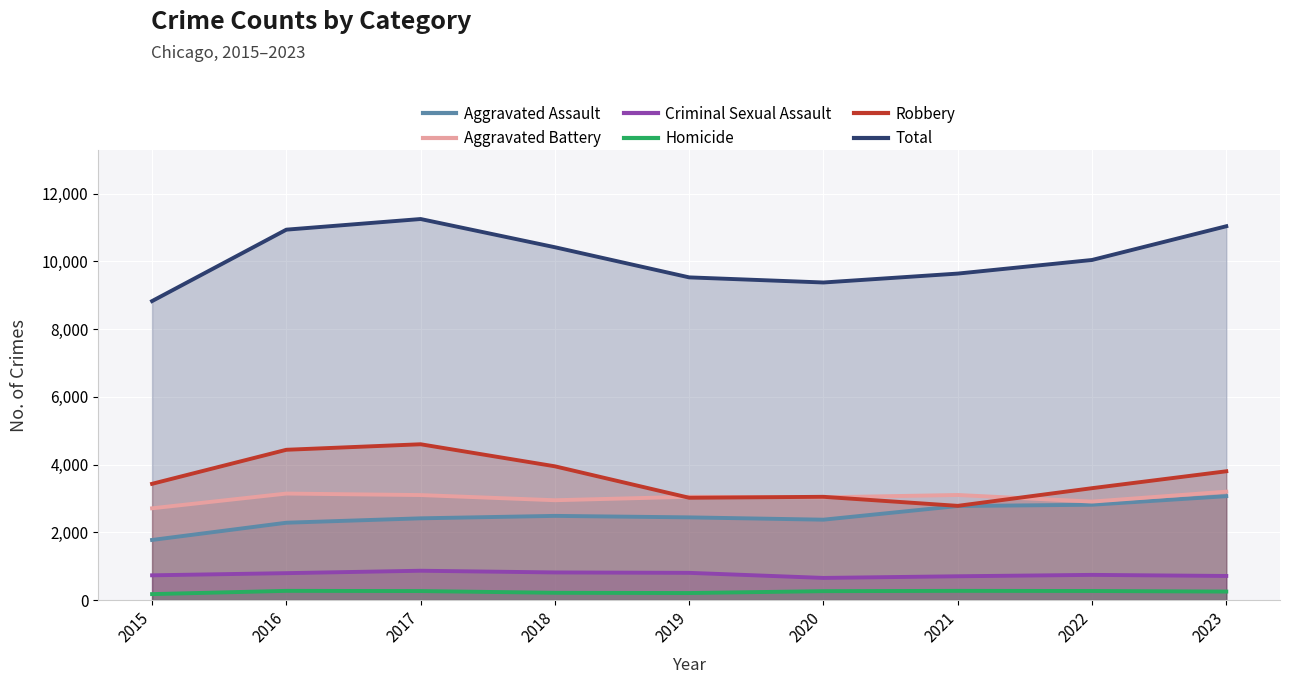

Rank the series by their maximum value, from lowest to highest.

Homicide, Criminal Sexual Assault, Aggravated Assault, Aggravated Battery, Robbery, Total